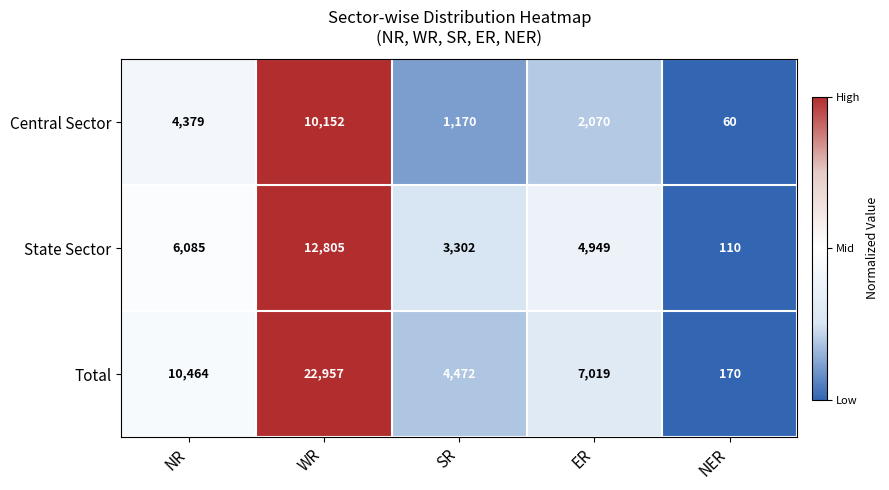

At which category is the sum across all series the highest?

WR